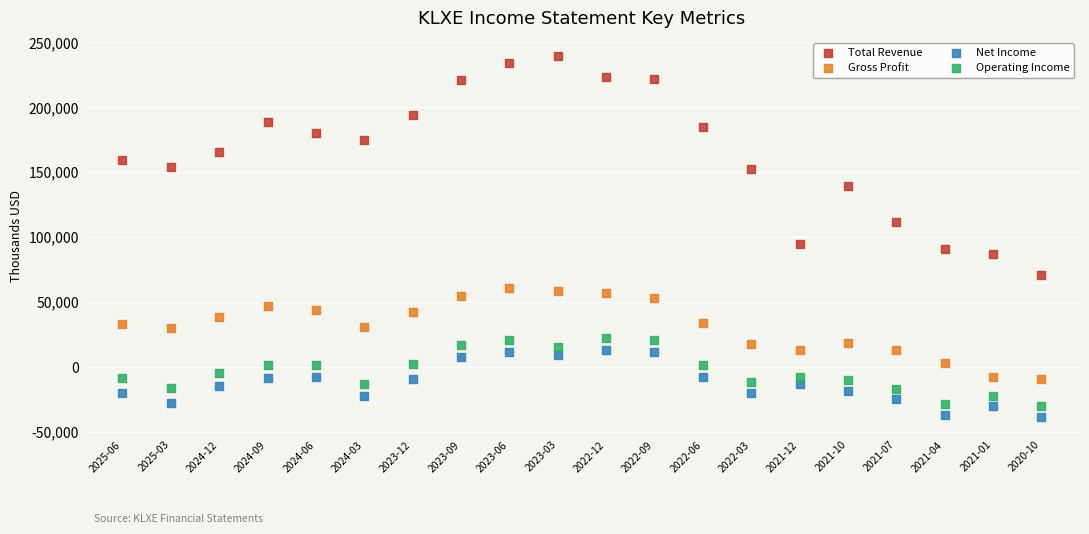

Across all data points, what is the range of Y values (max minus min)?

277900